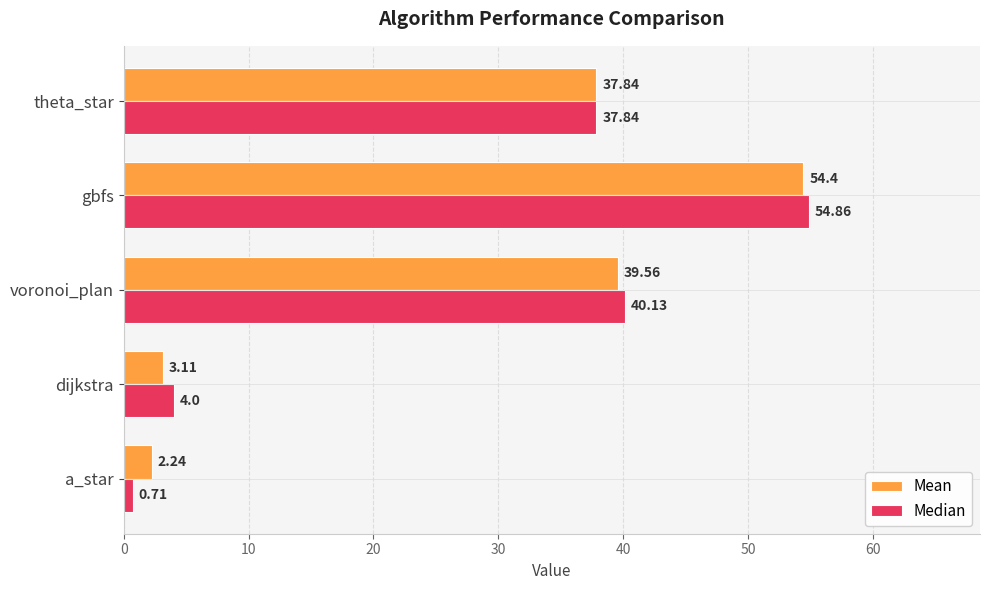

How many series are shown in this chart?

2